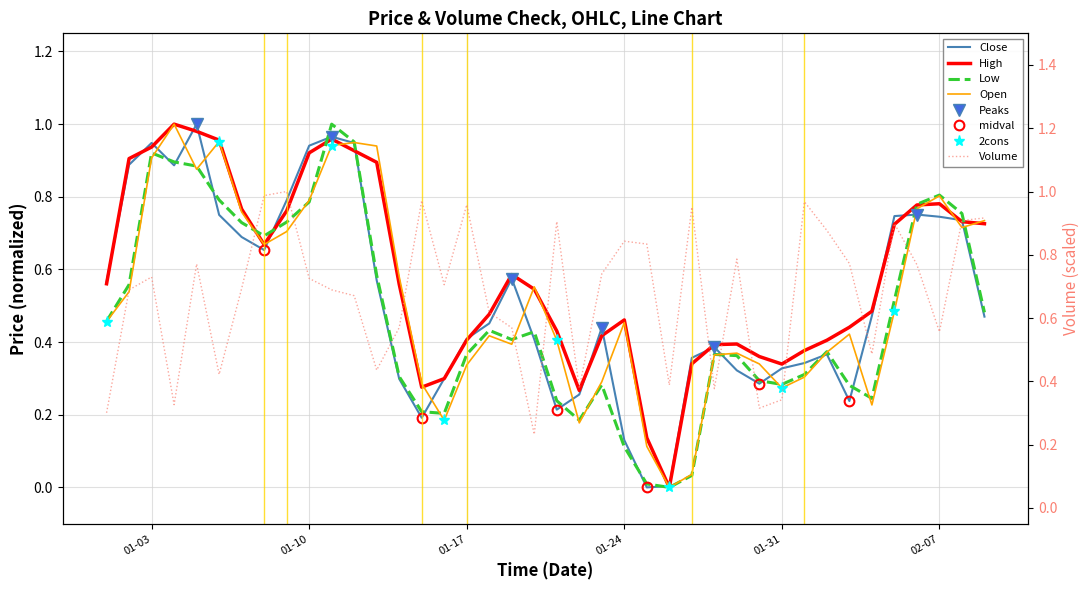

After their last crossing, which series has the higher values: Low or High?

High